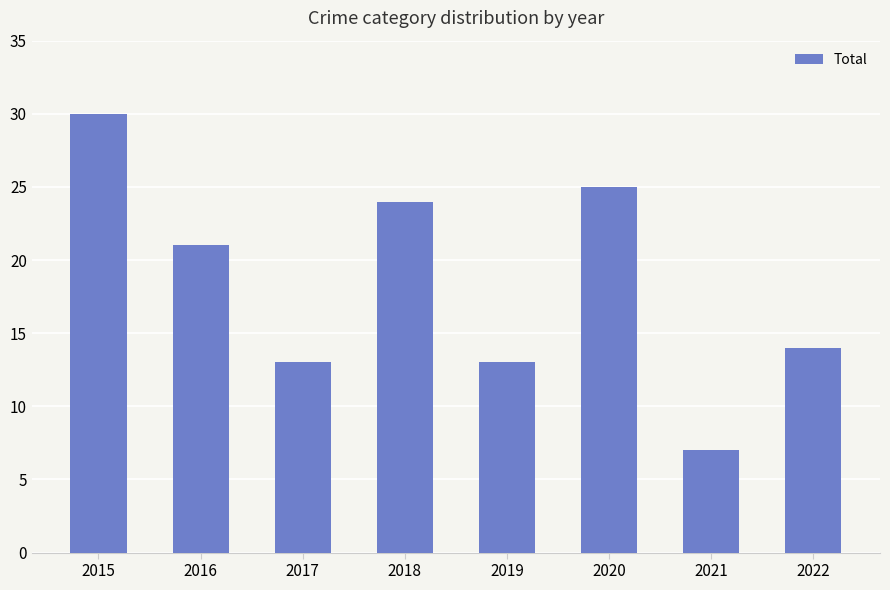

Approximately how many times larger is the value at 2019 compared to 2022?

0.9